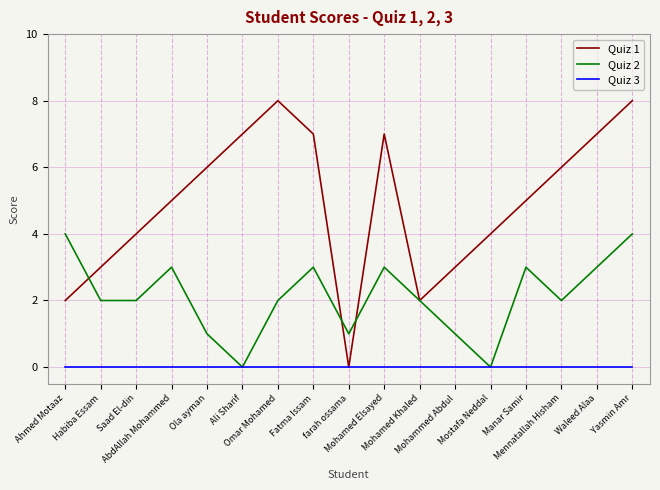

What is the sum of all Quiz 1 values?

84